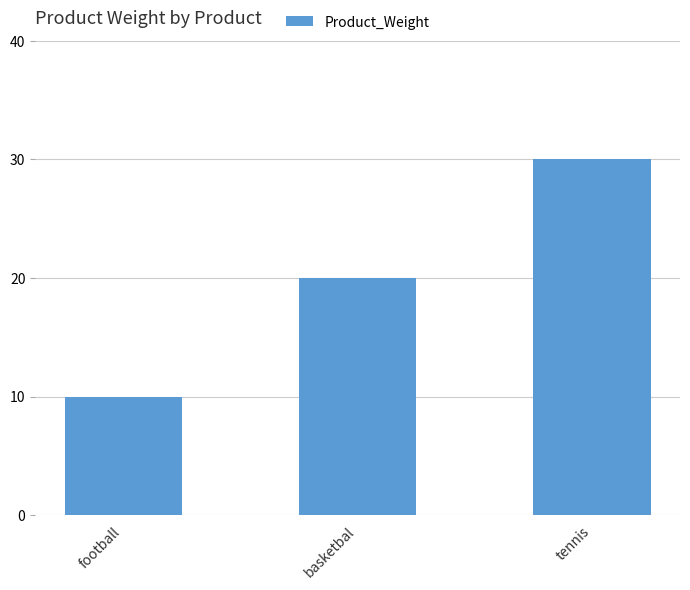

What is the ratio of the value at football to the value at tennis?

0.3